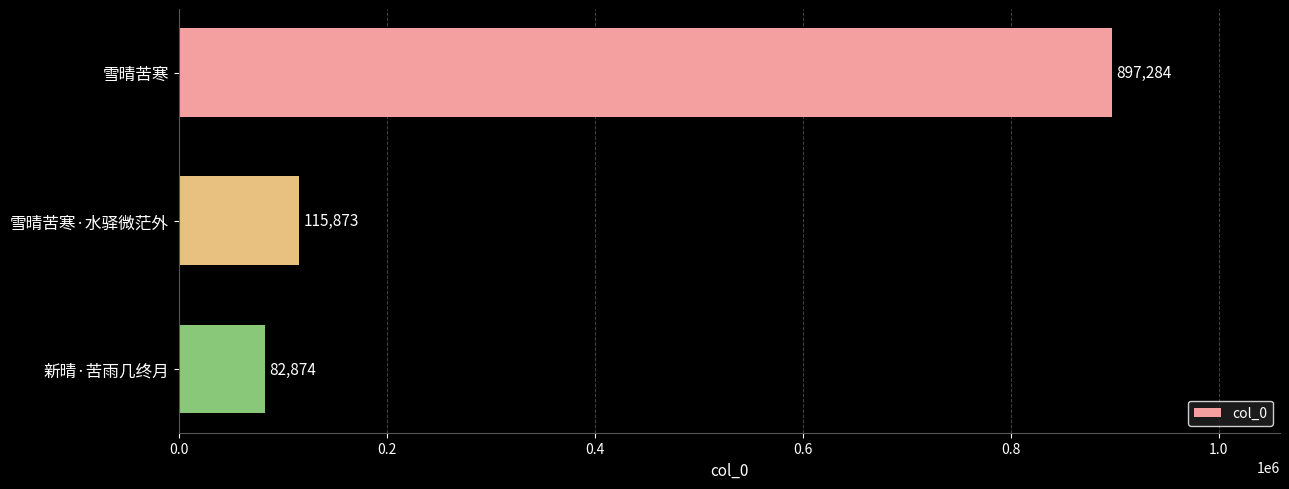

Reading bottom to top, what are all the values shown in this chart?

新晴·苦雨几终月=82874	雪晴苦寒·水驿微茫外=115873	雪晴苦寒=897284